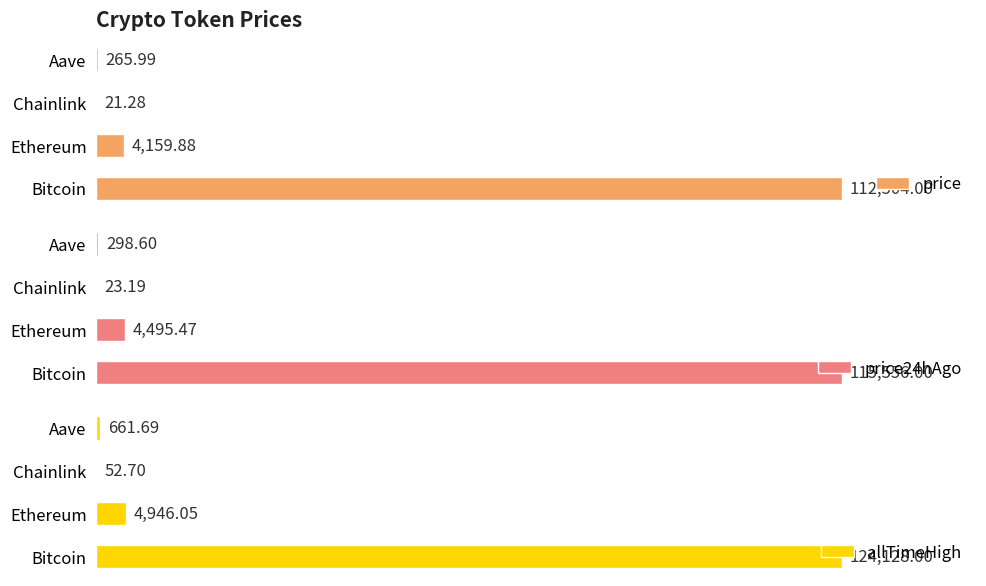

At how many categories does at least one series exceed 99189?

1